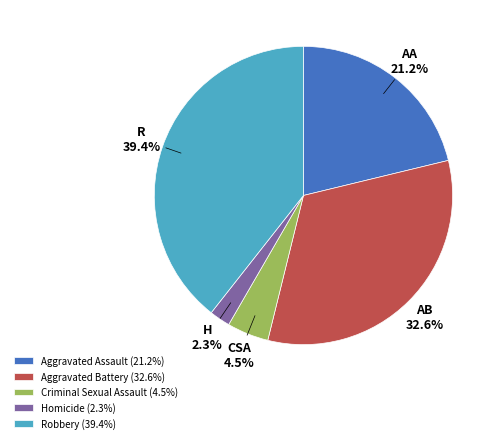

Which slice is the smallest?

Homicide